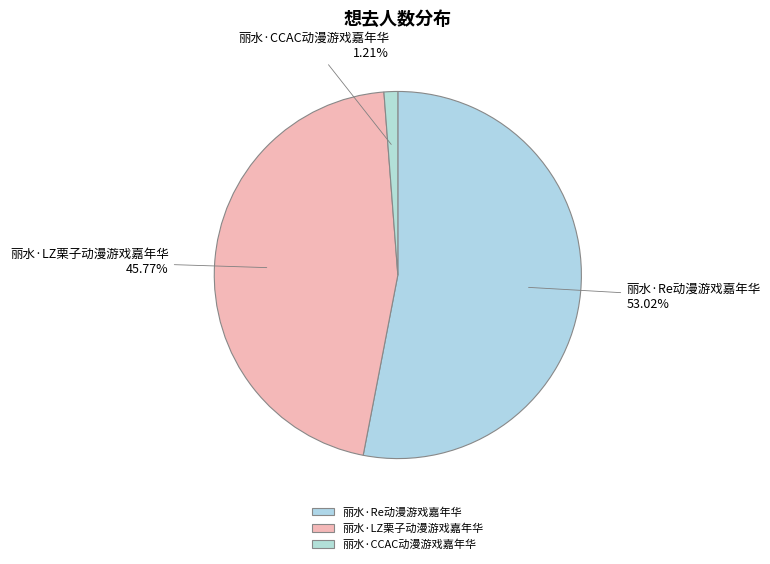

Which category accounts for the majority?

丽水·Re动漫游戏嘉年华